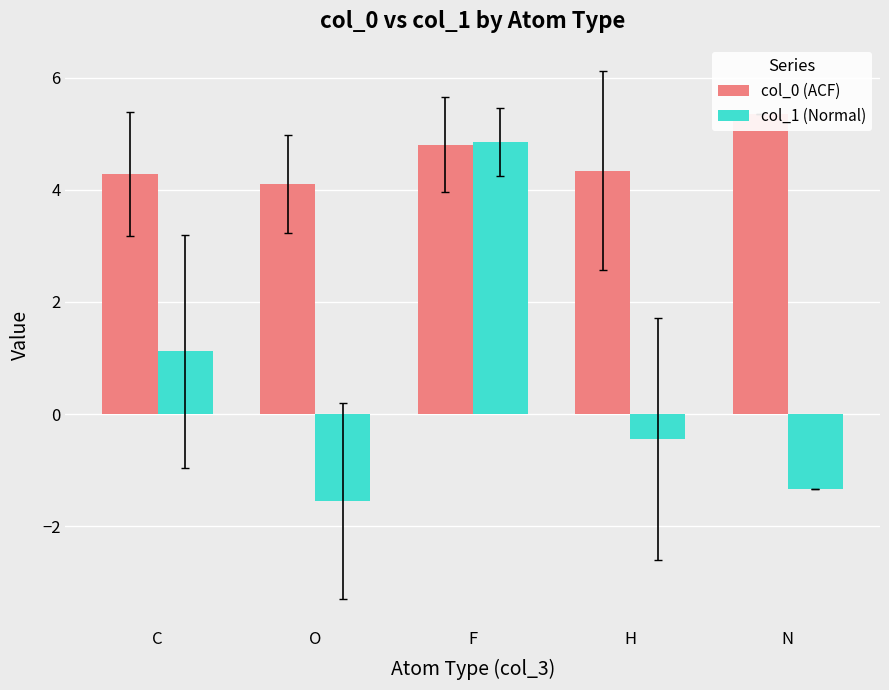

How many series are shown in this chart?

2